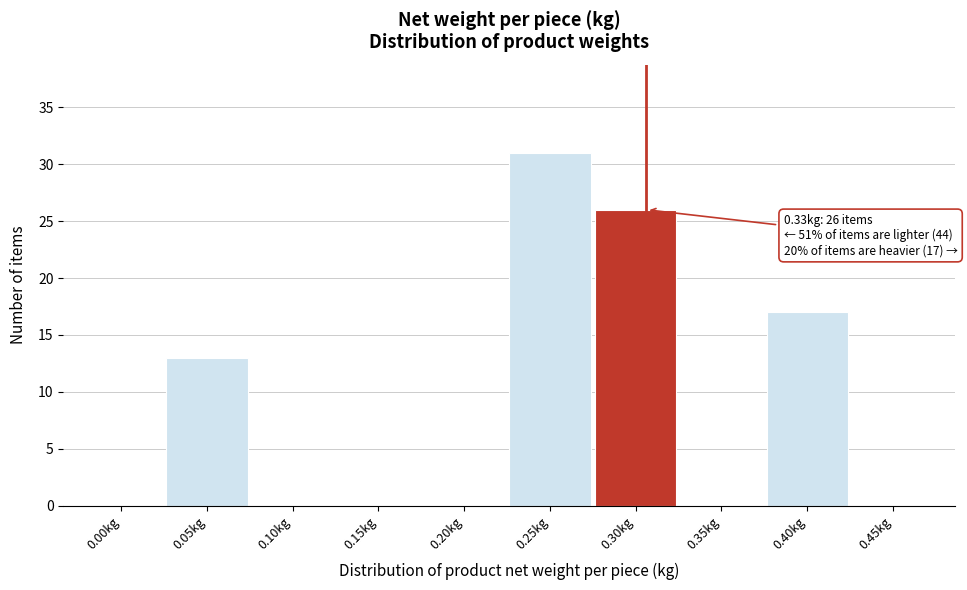

Reading left to right, extract all data points from this chart.

0.00kg=0	0.05kg=13	0.10kg=0	0.15kg=0	0.20kg=0	0.25kg=31	0.30kg=26	0.35kg=0	0.40kg=17	0.45kg=0